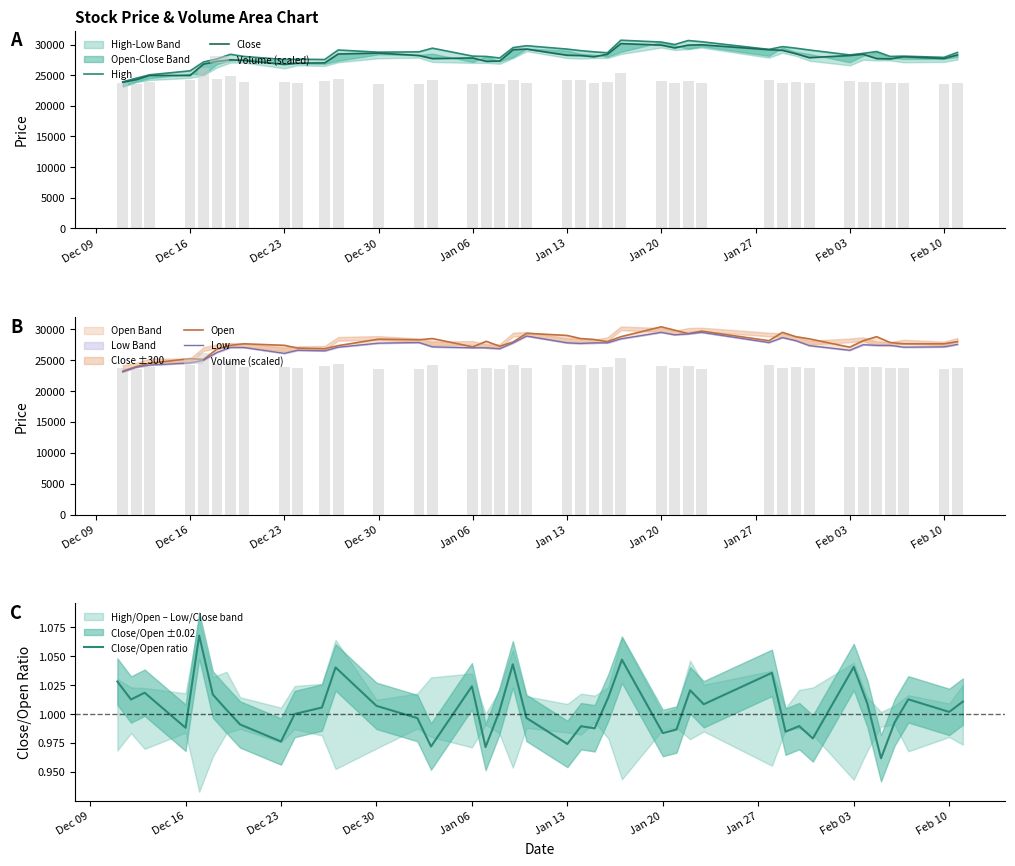

How many bars are there in each group?

6